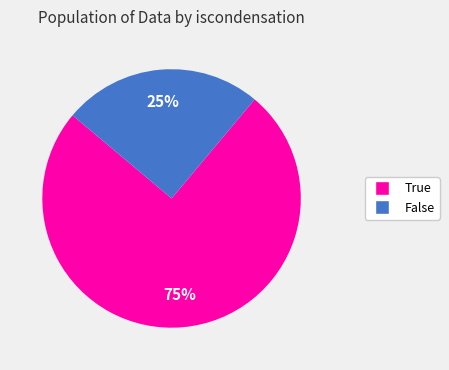

Count the number of slices in the pie.

2